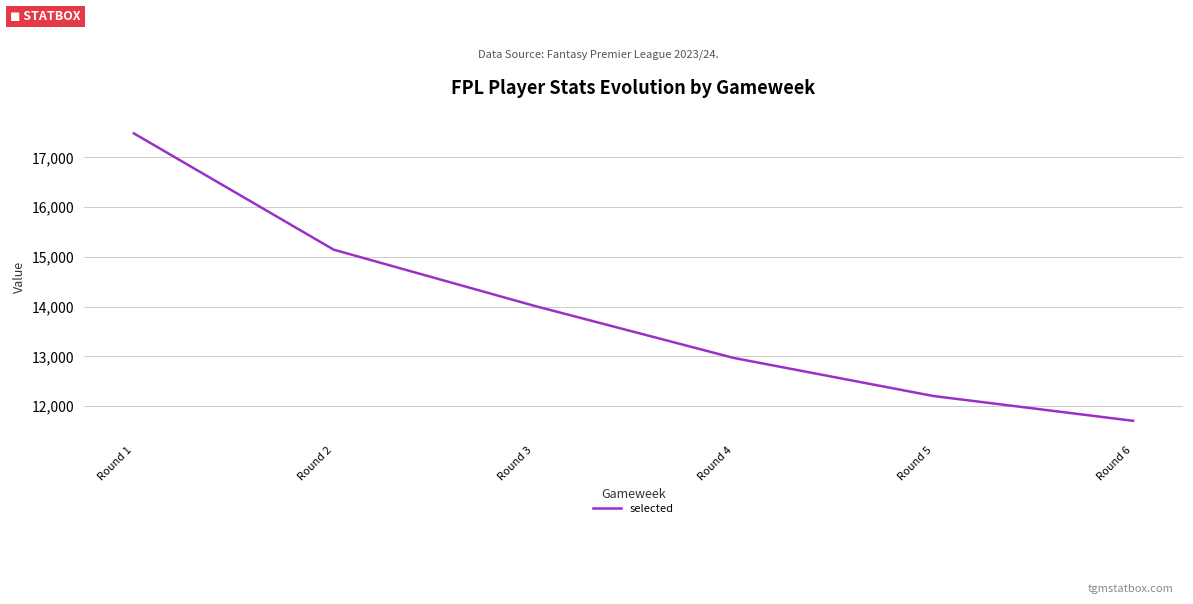

Between Round 3 and Round 1, which is larger?

Round 1